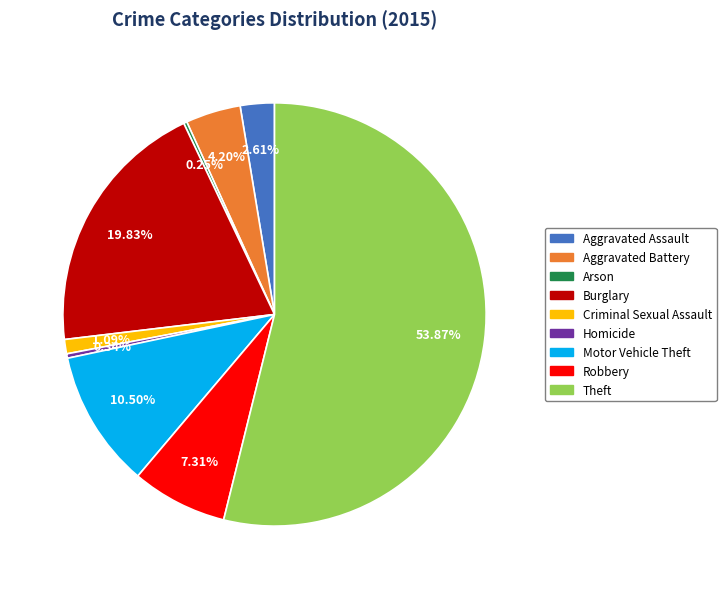

Is it true that Aggravated Battery is 9% of the pie?

False